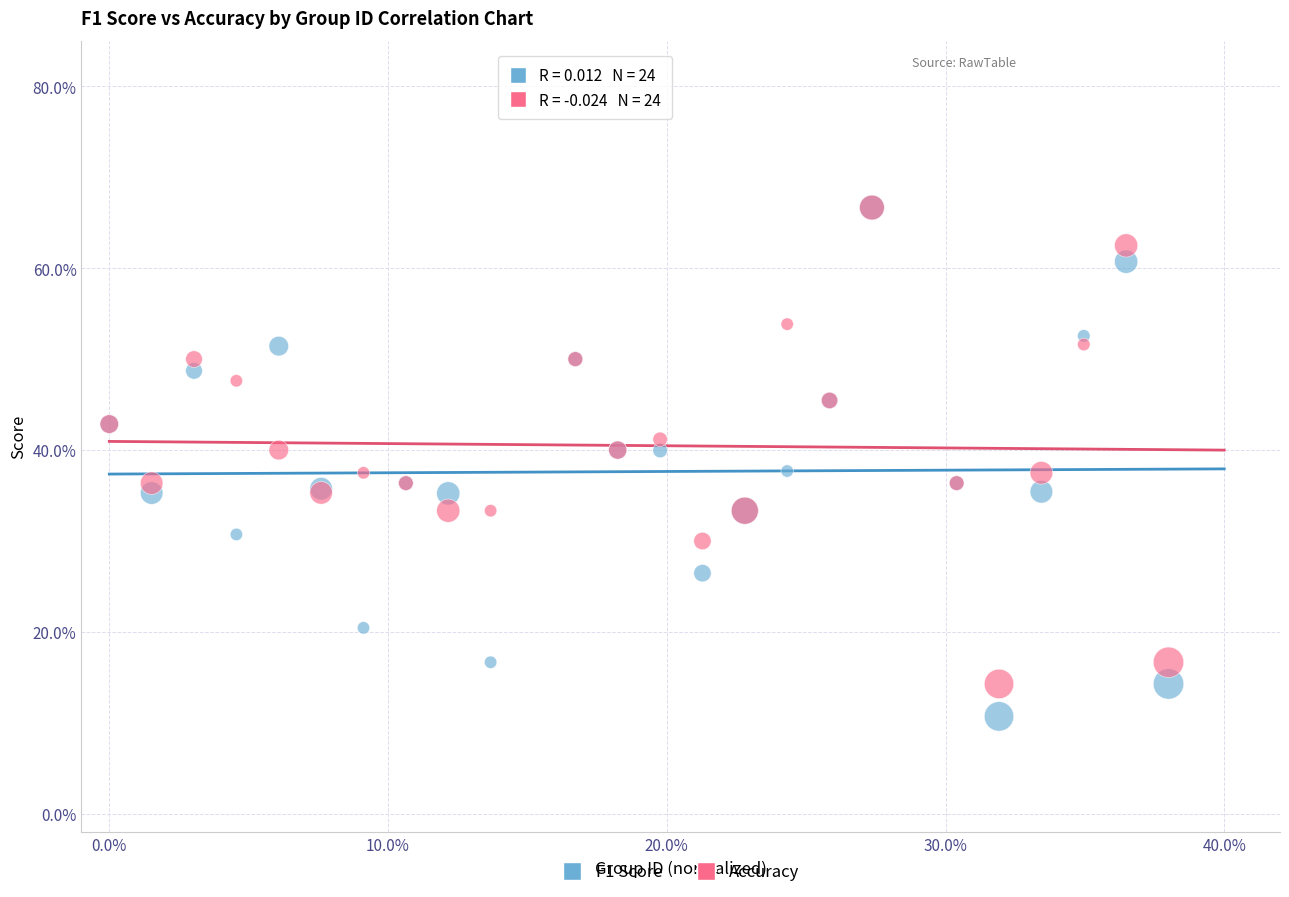

What are all the series names shown in the legend?

F1 Score, Accuracy